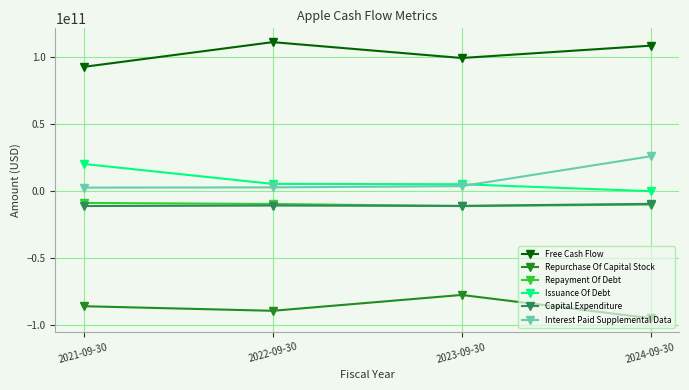

How many lines are shown in the chart?

6